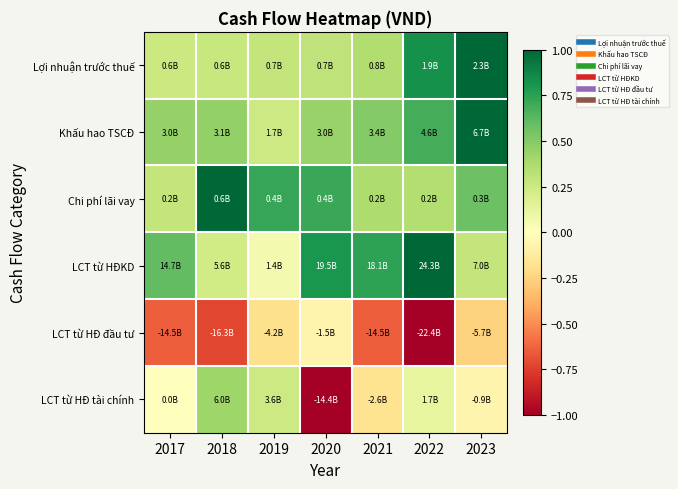

Reading right to left, list all the values displayed in this chart.

Lợi nhuận trước thuế: 2023=1.0	2022=0.8	2021=0.4	2020=0.3	2019=0.3	2018=0.3	2017=0.3
Khấu hao TSCĐ: 2023=1.0	2022=0.7	2021=0.5	2020=0.4	2019=0.2	2018=0.5	2017=0.4
Chi phí lãi vay: 2023=0.6	2022=0.3	2021=0.4	2020=0.7	2019=0.7	2018=1.0	2017=0.3
LCT từ HĐKD: 2023=0.3	2022=1.0	2021=0.7	2020=0.8	2019=0.1	2018=0.2	2017=0.6
LCT từ HĐ đầu tư: 2023=-0.3	2022=-1.0	2021=-0.6	2020=-0.1	2019=-0.2	2018=-0.7	2017=-0.6
LCT từ HĐ tài chính: 2023=-0.1	2022=0.1	2021=-0.2	2020=-1.0	2019=0.2	2018=0.4	2017=0.0